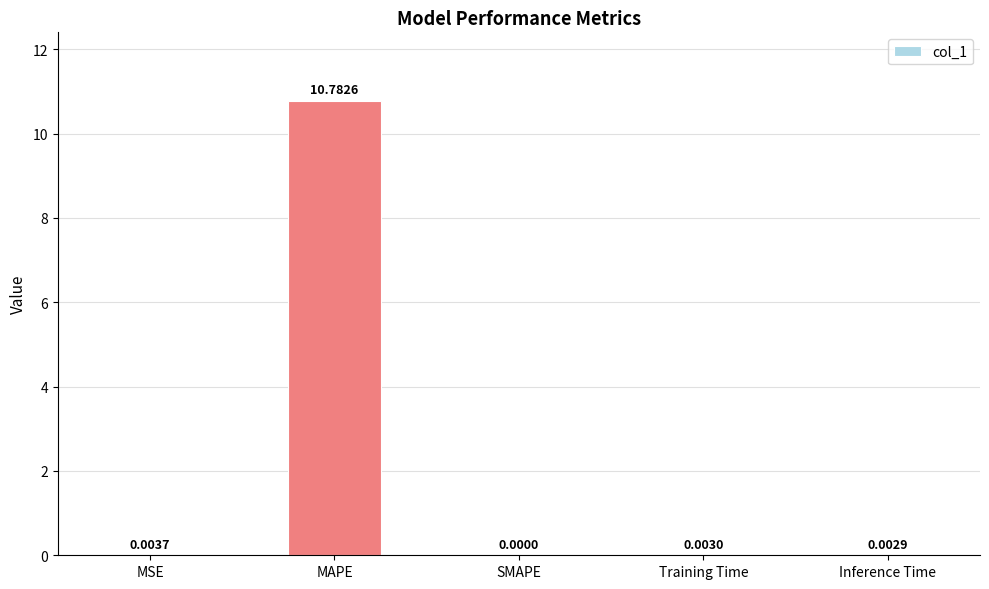

Count the number of data series in this chart.

1